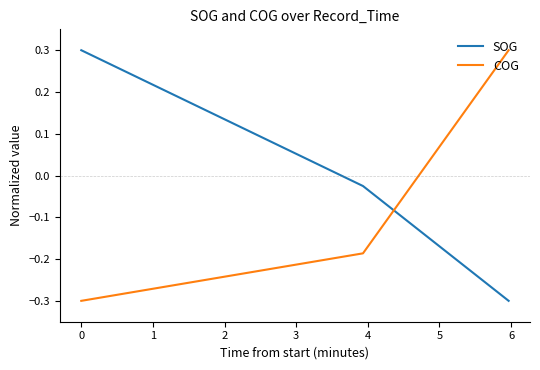

True or false: SOG has a value of -0.4 at 2.

False